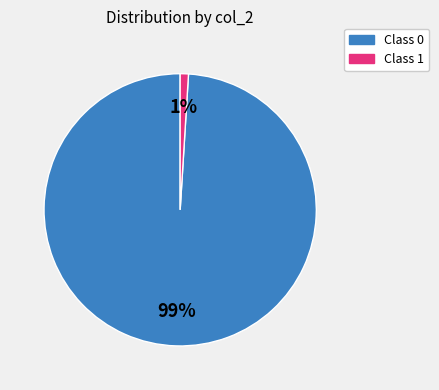

Is there any slice that represents more than half of the pie?

Yes